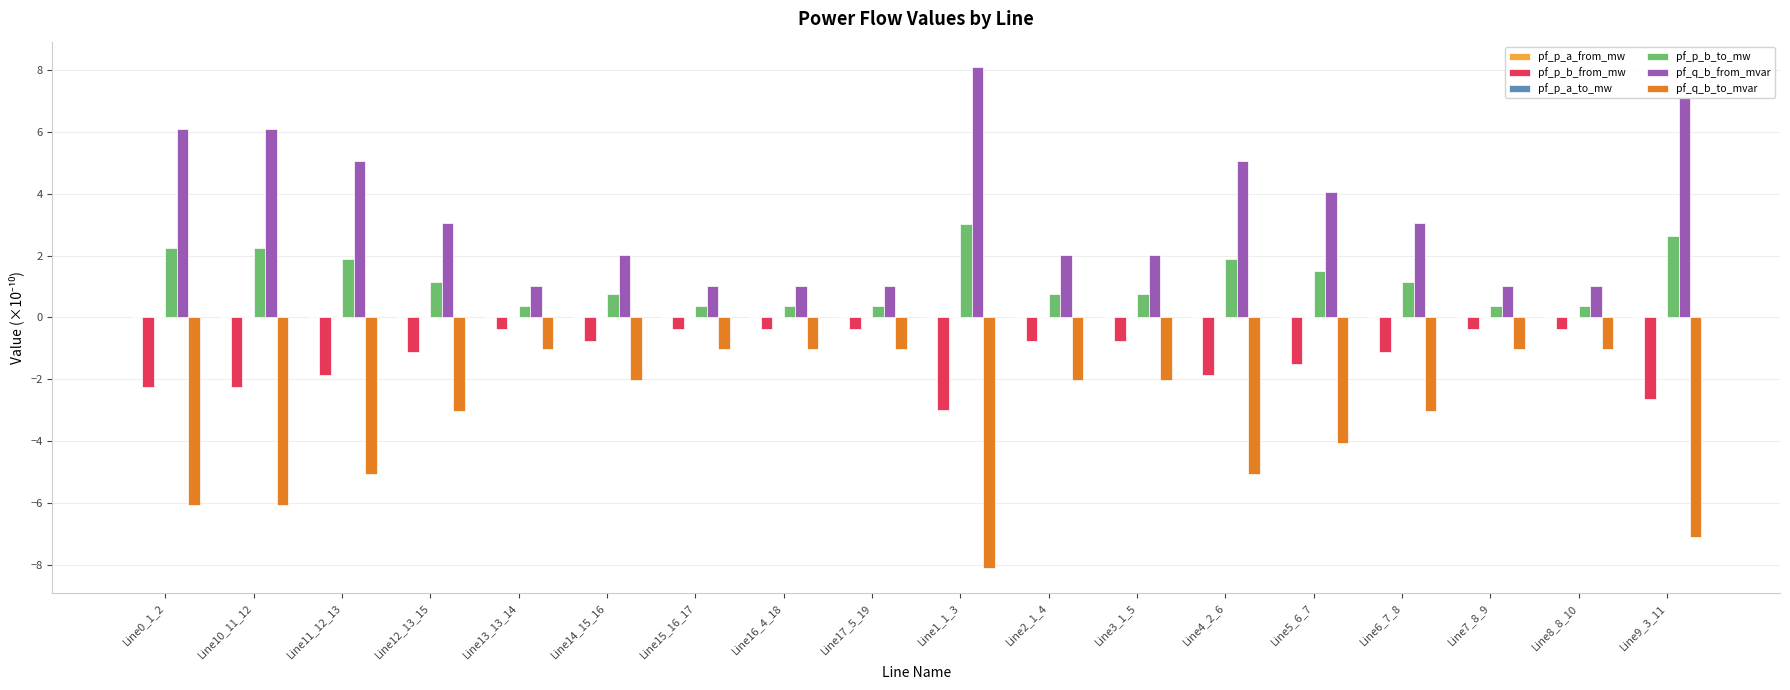

Where is pf_q_b_to_mvar nearest to the value -4?

Line5_6_7